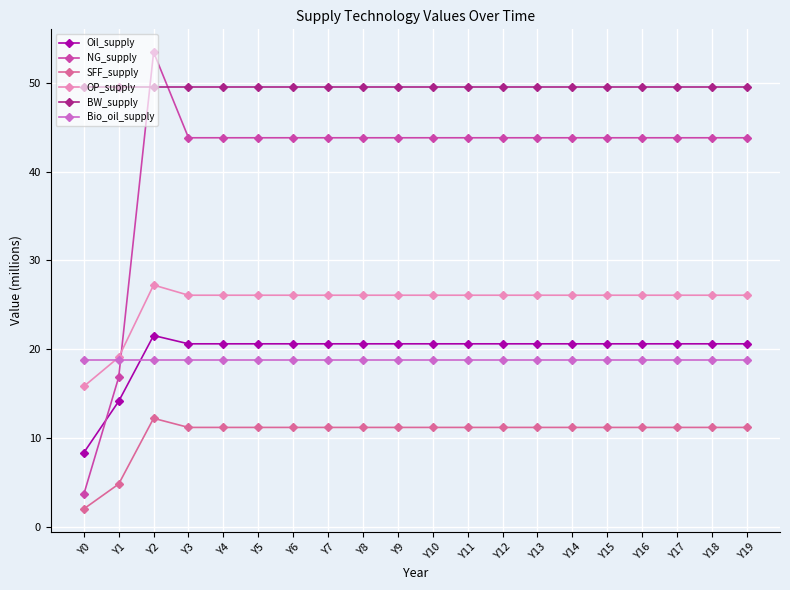

What is the value of the SFF_supply point at the 12th from the left?

11.2